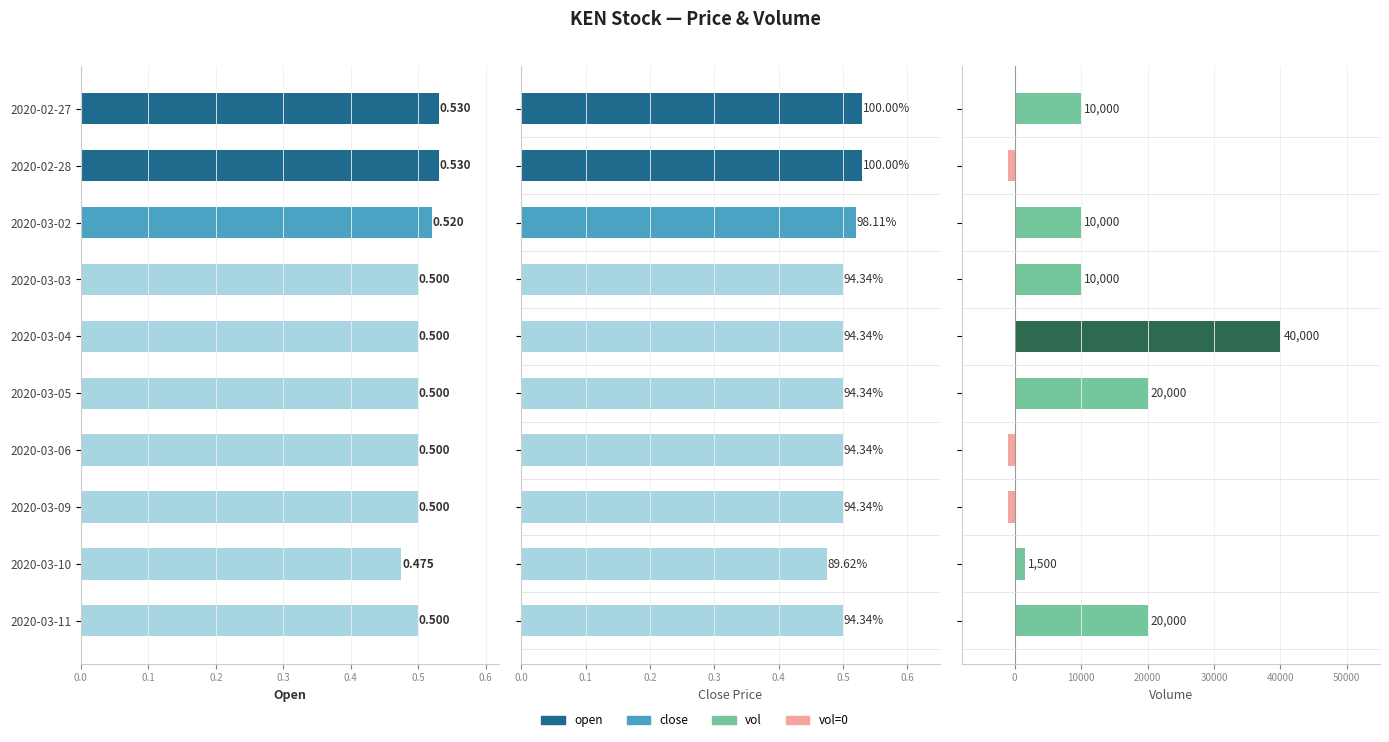

Are the bars horizontal?

Yes